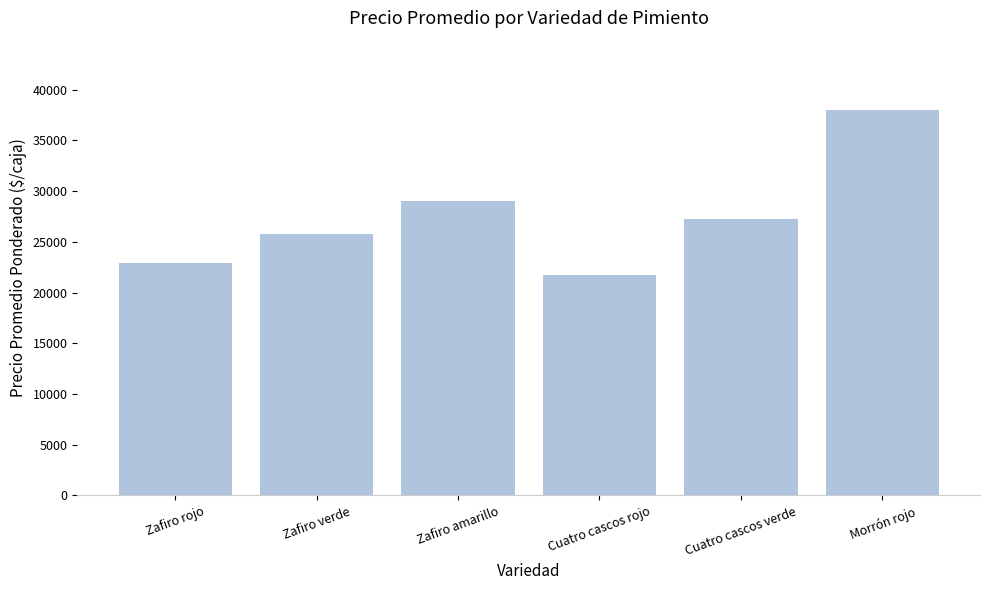

Approximately how many times larger is the value at Cuatro cascos verde compared to Zafiro amarillo?

0.9